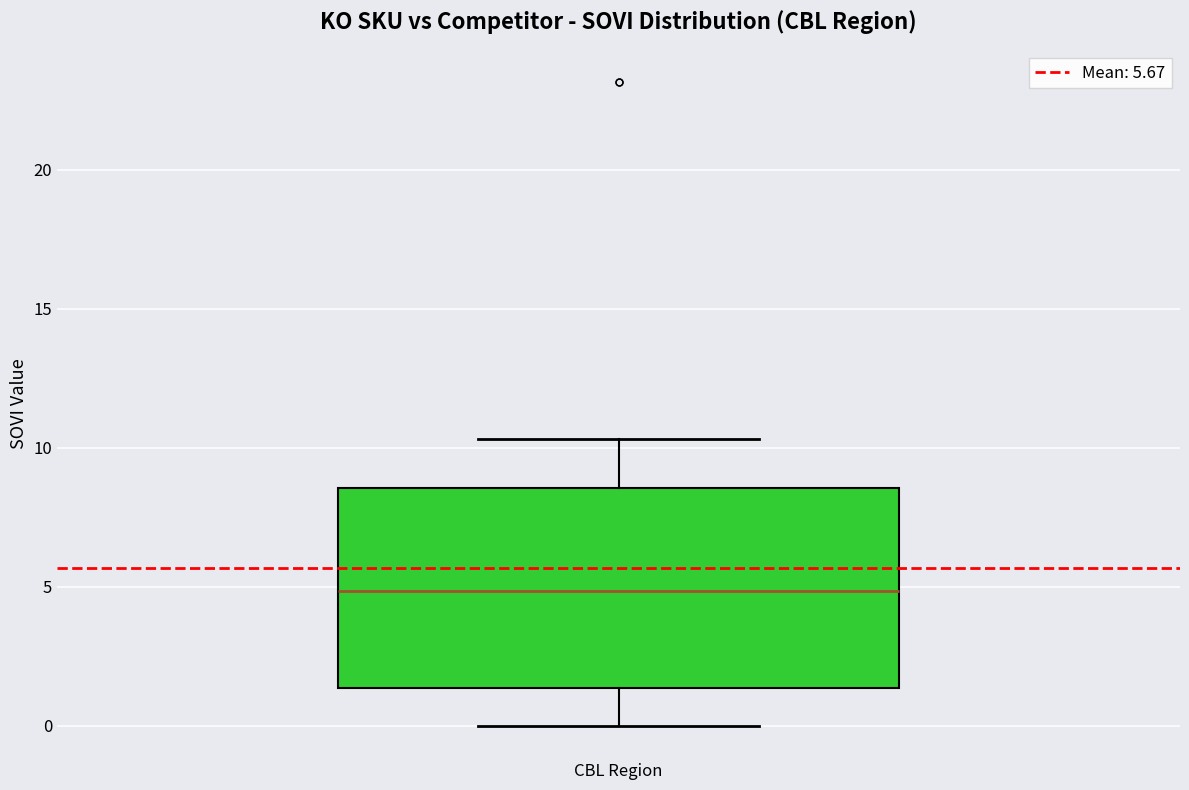

Transcribe this box plot: give where the median line is, the range the box spans, and where the two whiskers end, as read against the y-axis. The values are not printed on the chart, so give them approximately, as read against the axis.

median 5.0, box 1.5 to 8.5, whiskers 0.0 to 10.5